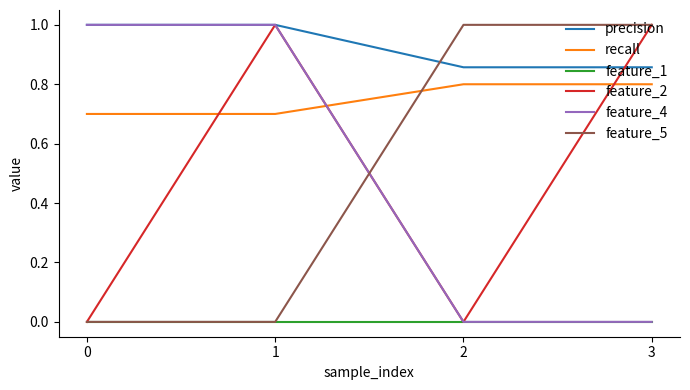

What is the difference between the recall values at 3 and 0?

0.1